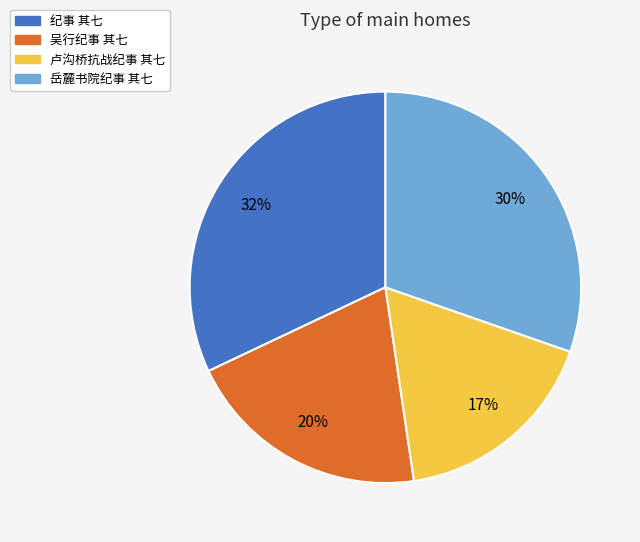

Count the number of slices in the pie.

4